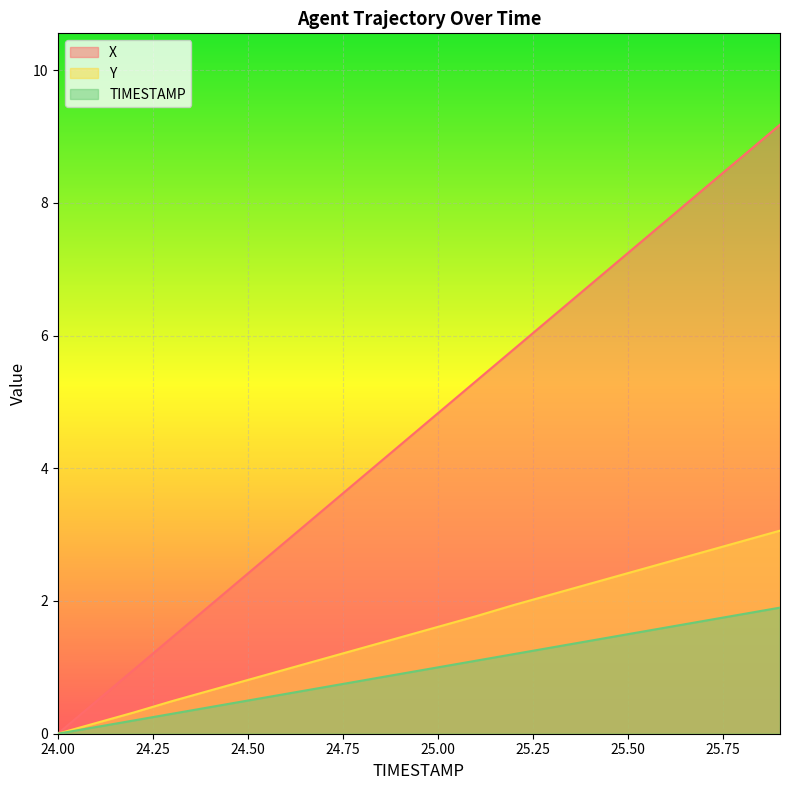

What is the approximate value of Y at 25.1?

1.8